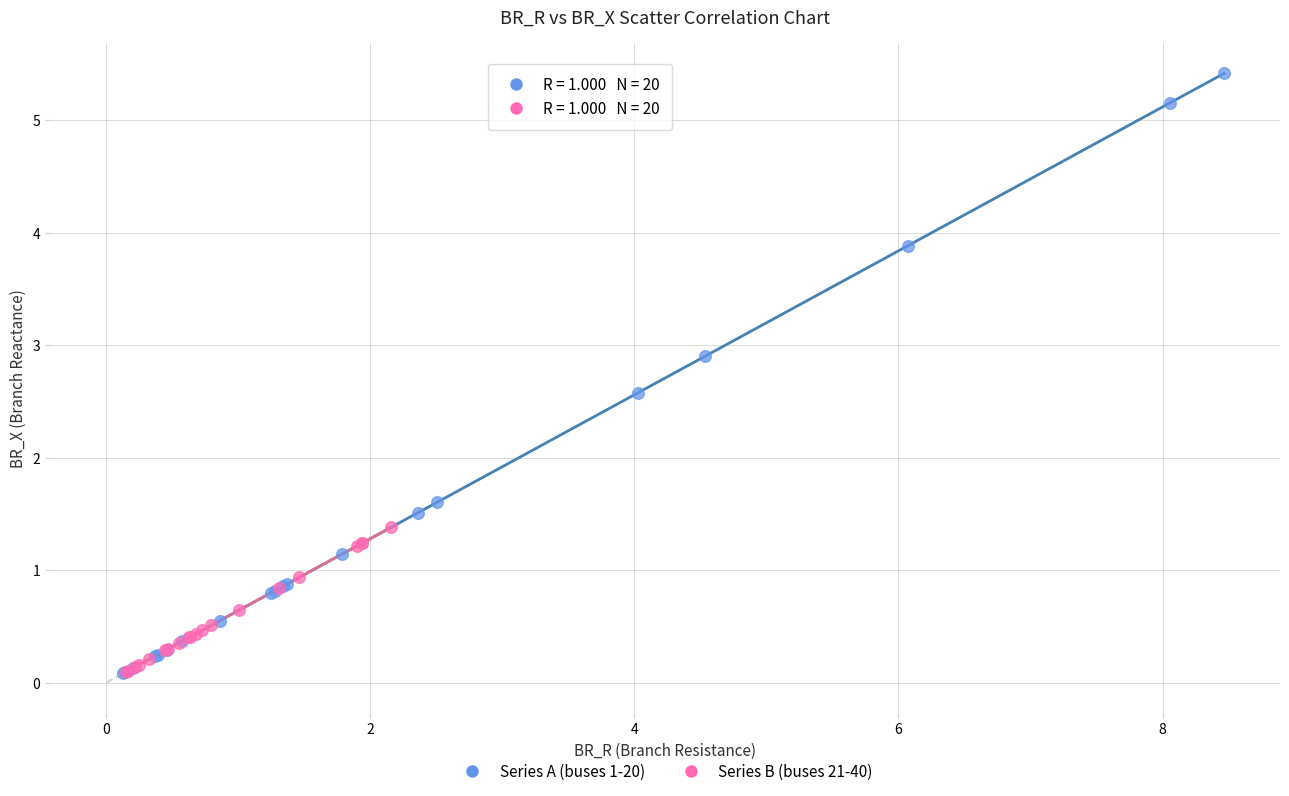

Which series has the largest Y range (max minus min)?

Series A (buses 1-20)